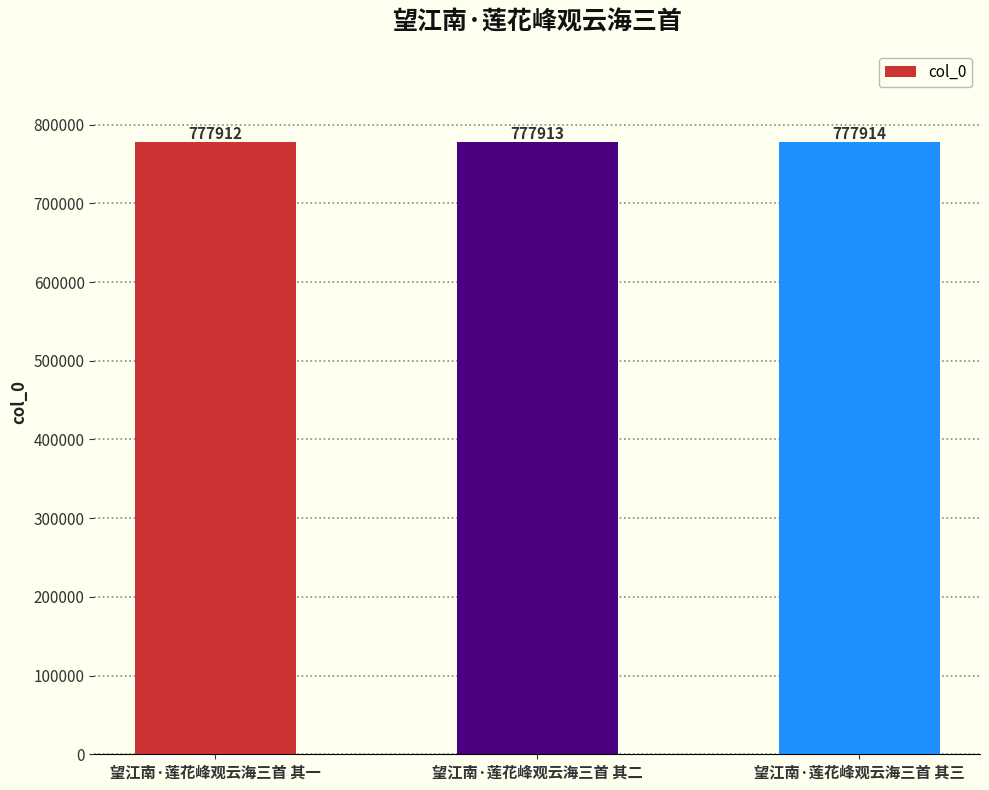

What is the difference between the maximum and minimum values?

2